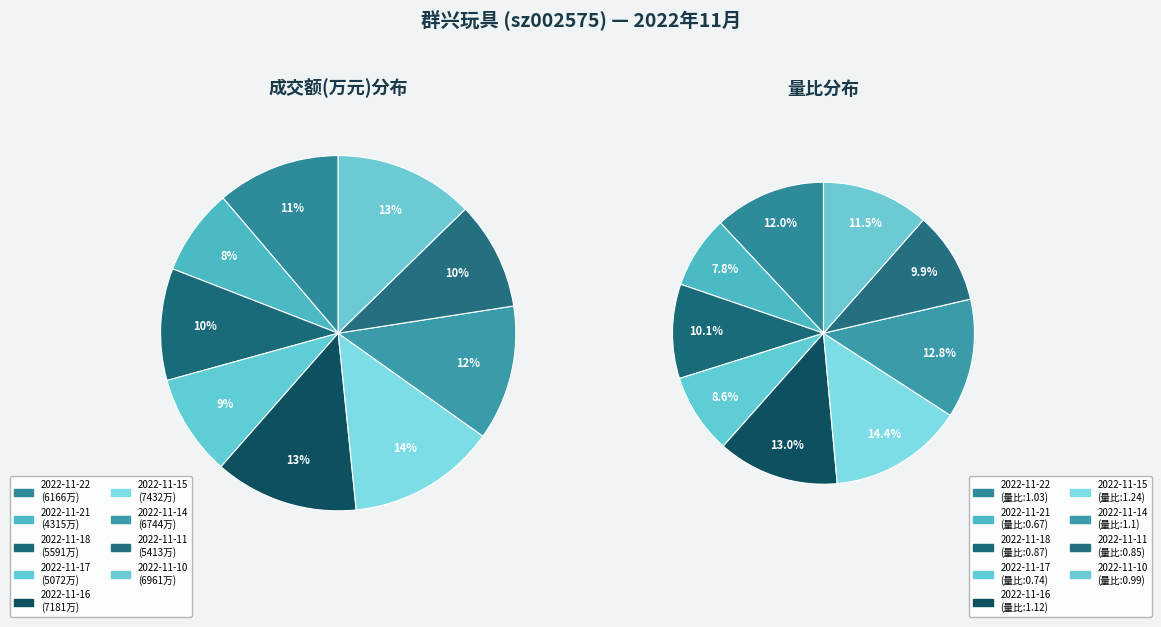

What percentage do 2022-11-11 and 2022-11-17 together represent?

19.1%